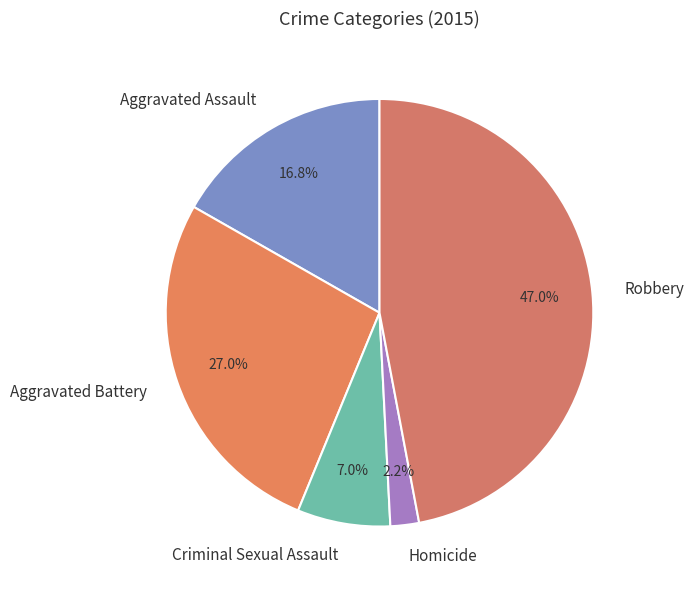

True or false: Aggravated Battery accounts for 14% of the total.

False